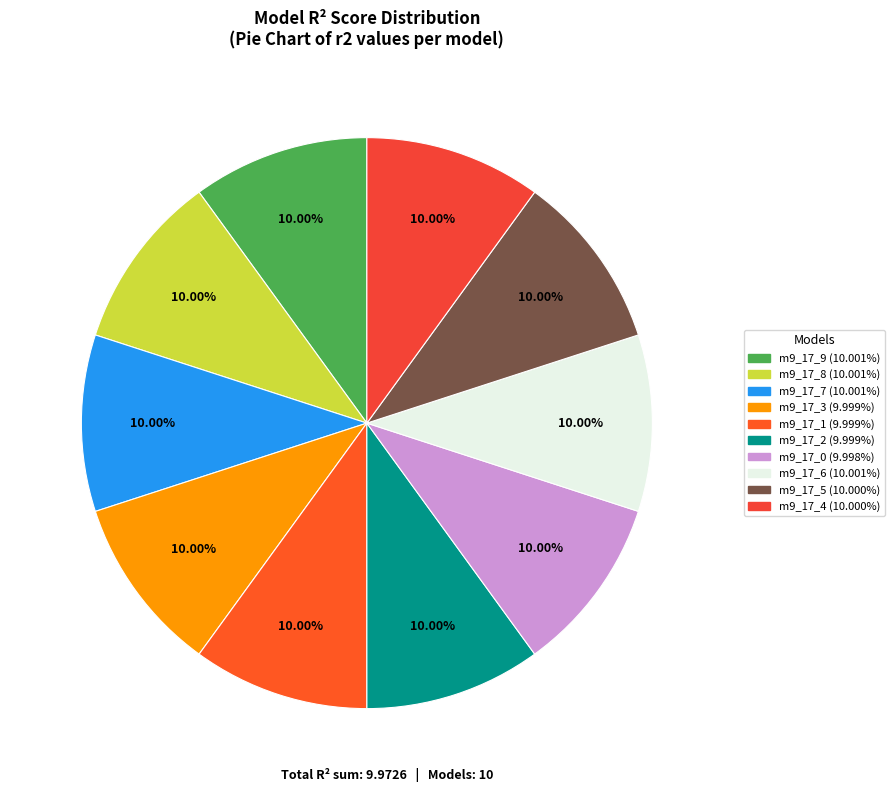

How many segments does this pie chart have?

10